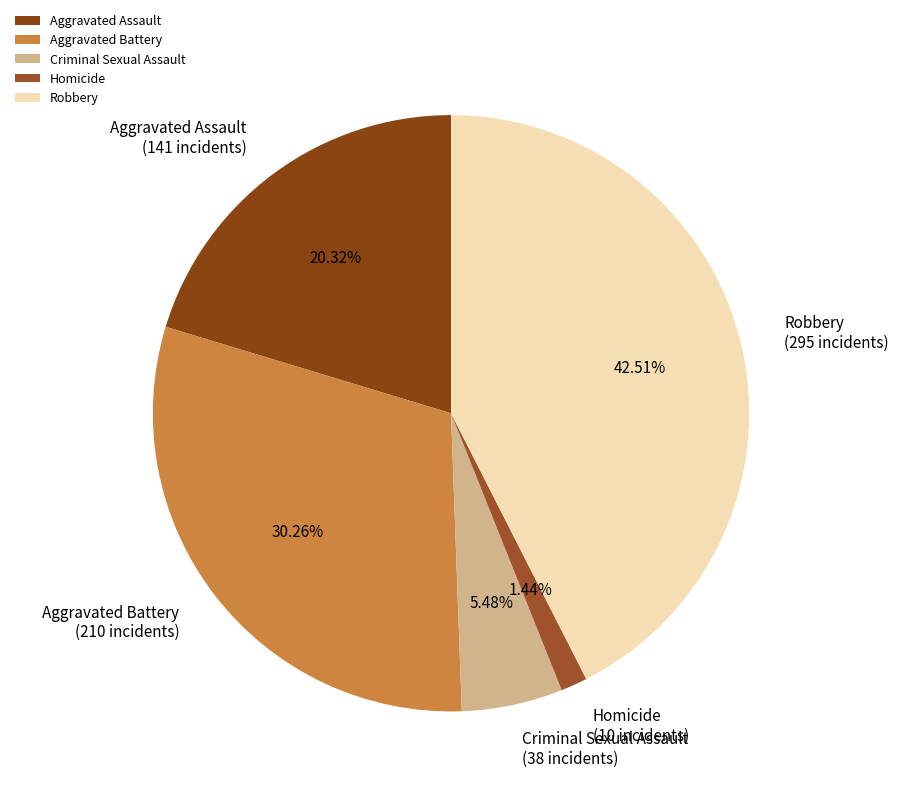

How many slices are in this pie chart?

5